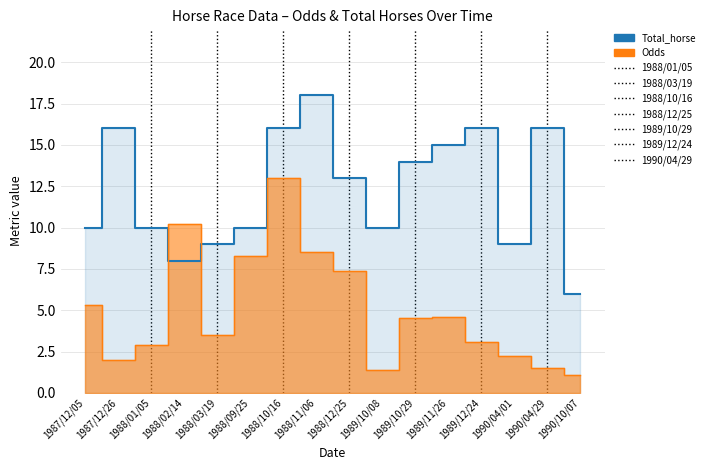

List the series in order of their peak value, lowest first.

Odds, Total_horse